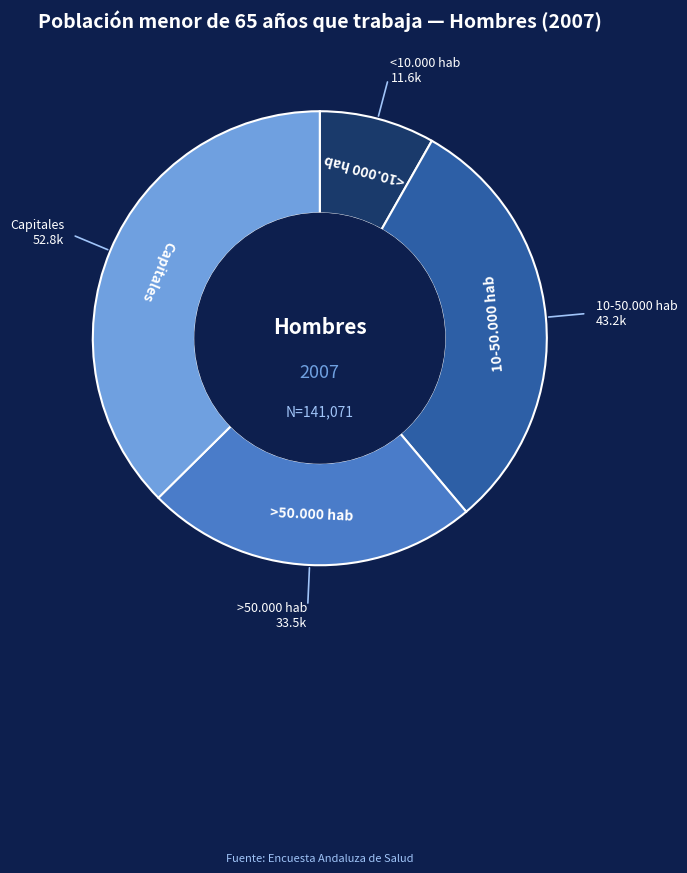

Does any single category account for the majority?

No